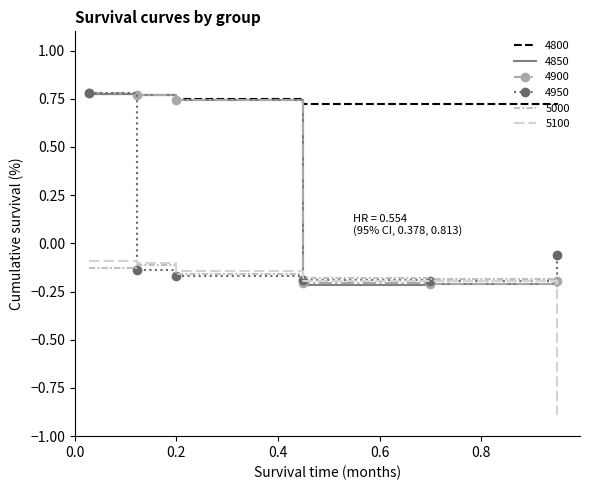

Reading right to left, list all the values displayed in this chart.

4800: 0.947945205479452=0.7	0.6986301369863014=0.7	0.4493150684931507=0.7	0.2=0.7	0.1232876712328767=0.8	0.0273972602739726=0.8
4850: 0.947945205479452=-0.2	0.6986301369863014=-0.2	0.4493150684931507=-0.2	0.2=0.7	0.1232876712328767=0.8	0.0273972602739726=0.8
4900: 0.947945205479452=-0.2	0.6986301369863014=-0.2	0.4493150684931507=-0.2	0.2=0.7	0.1232876712328767=0.8	0.0273972602739726=0.8
4950: 0.947945205479452=-0.1	0.6986301369863014=-0.2	0.4493150684931507=-0.2	0.2=-0.2	0.1232876712328767=-0.1	0.0273972602739726=0.8
5000: 0.947945205479452=-0.2	0.6986301369863014=-0.2	0.4493150684931507=-0.2	0.2=-0.2	0.1232876712328767=-0.1	0.0273972602739726=-0.1
5100: 0.947945205479452=-0.9	0.6986301369863014=-0.2	0.4493150684931507=-0.2	0.2=-0.1	0.1232876712328767=-0.1	0.0273972602739726=-0.1